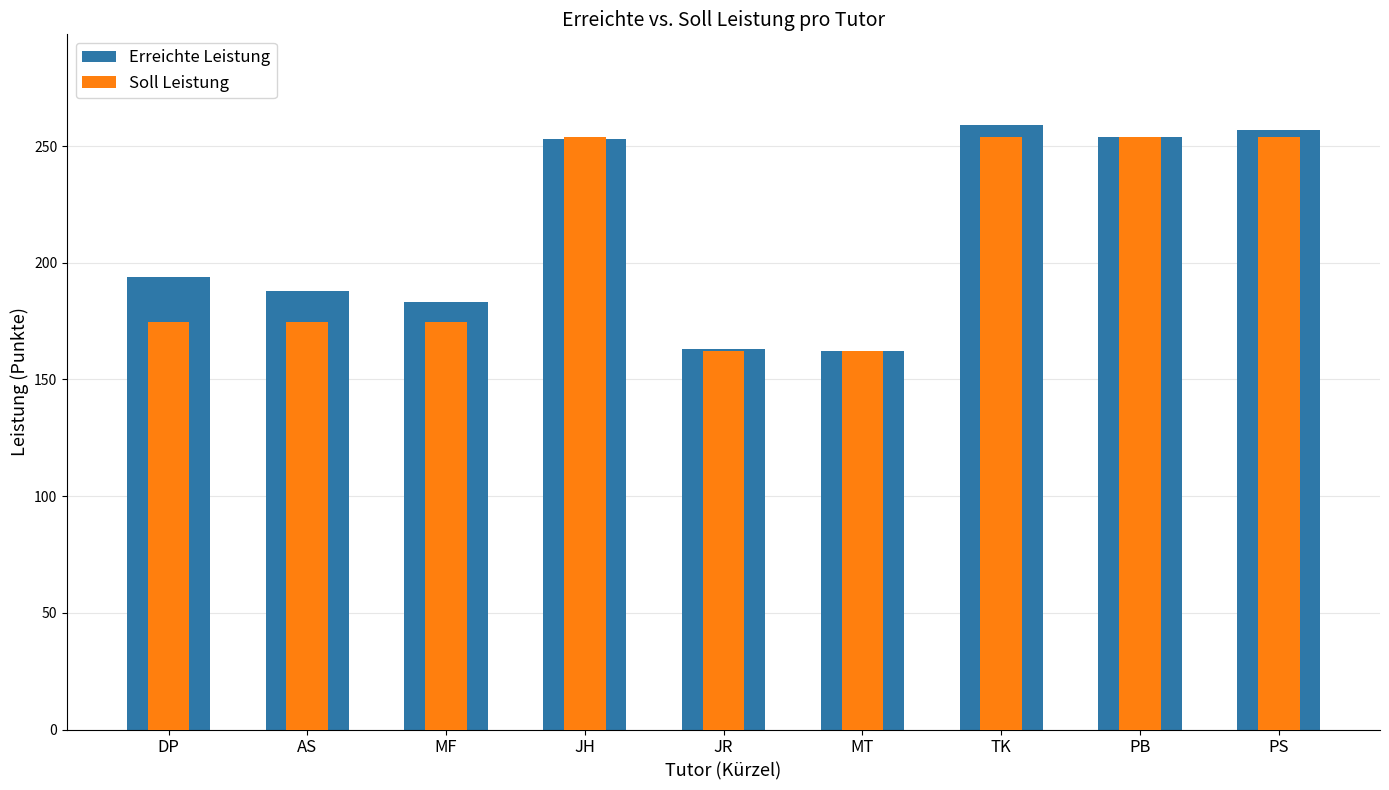

How many values in the Soll Leistung series exceed 174?

7